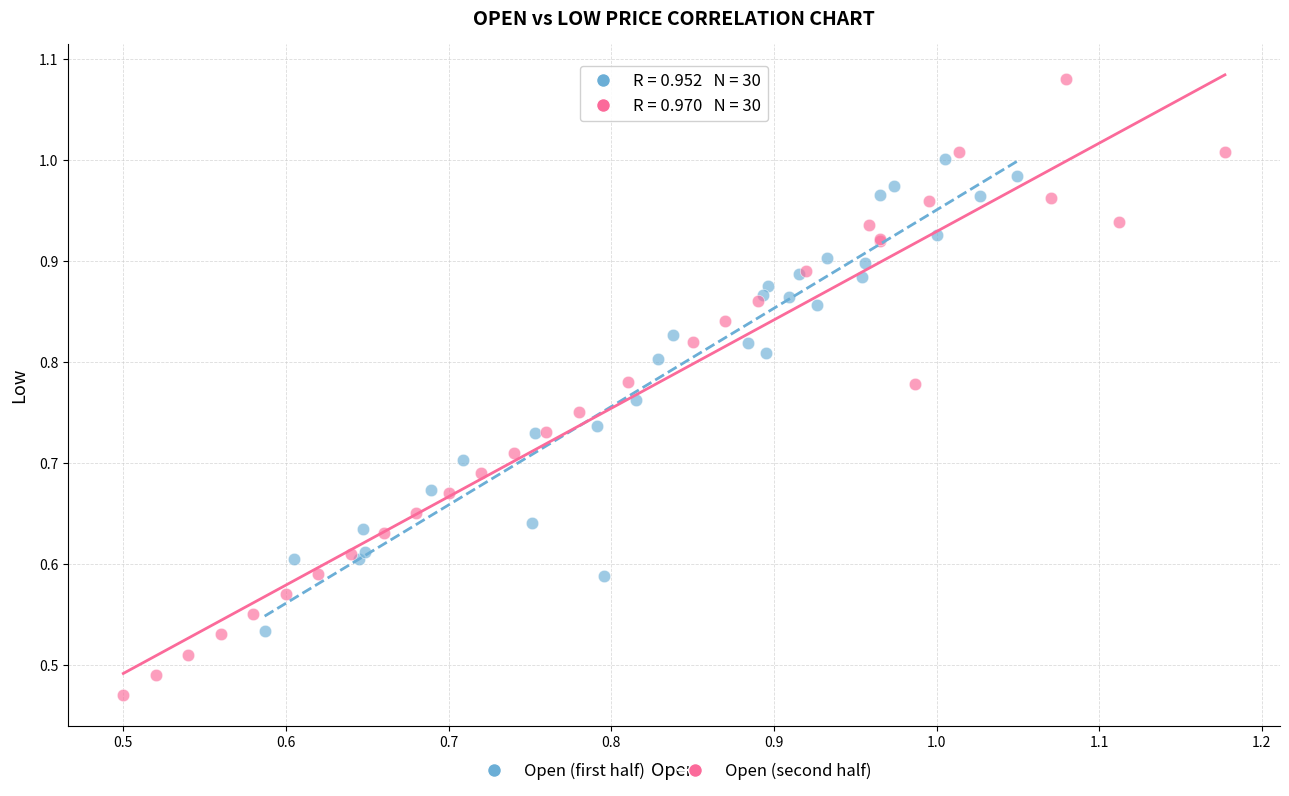

Which series has the widest spread of Y values?

Open (second half)